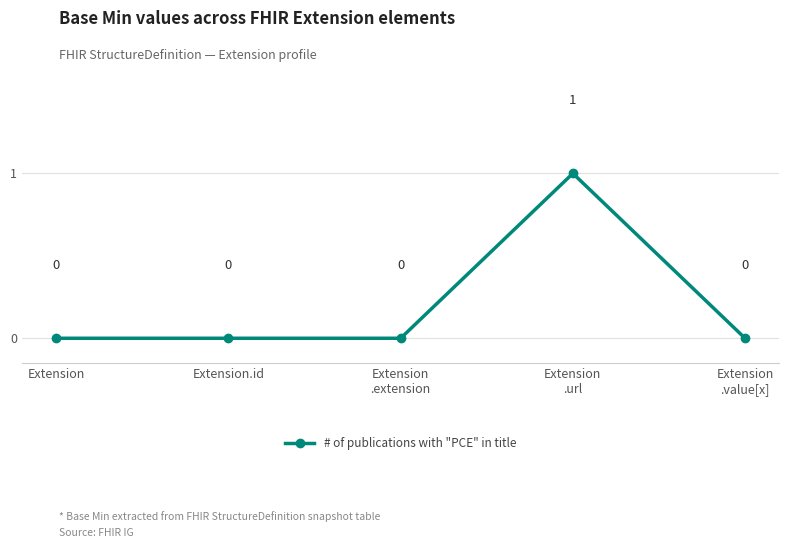

True or false: the data has more than 0 interior local peaks.

True